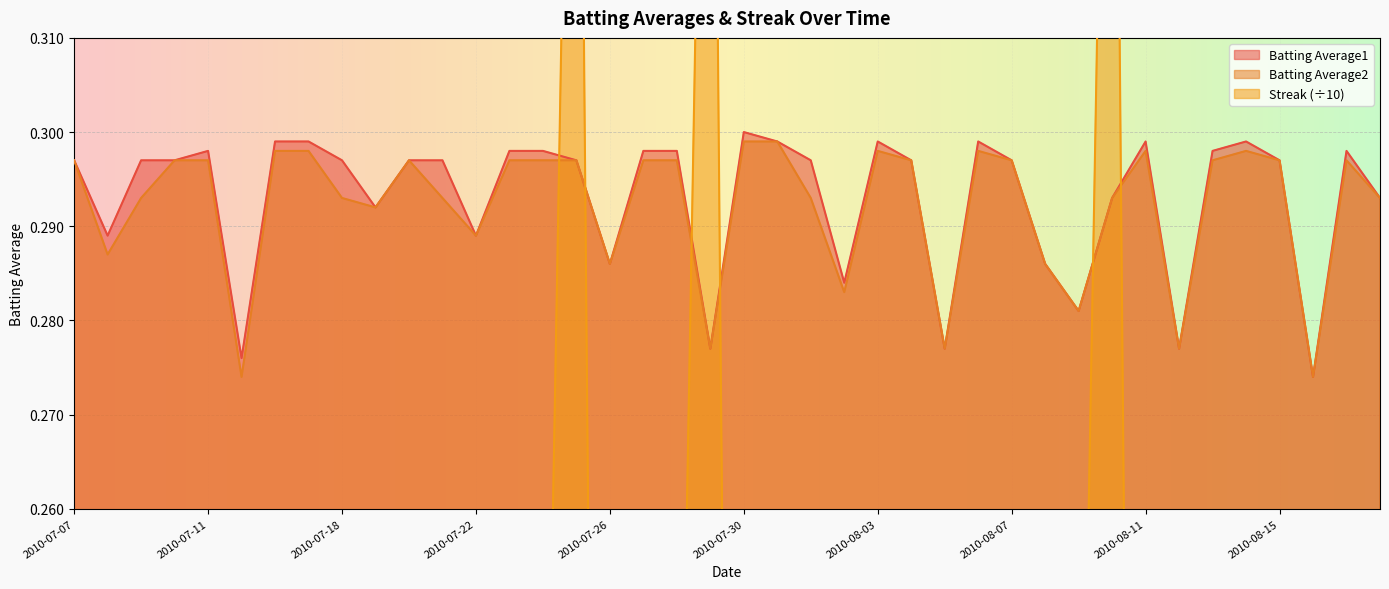

At which category does Batting Average1 reach its first local peak?

2010-07-11